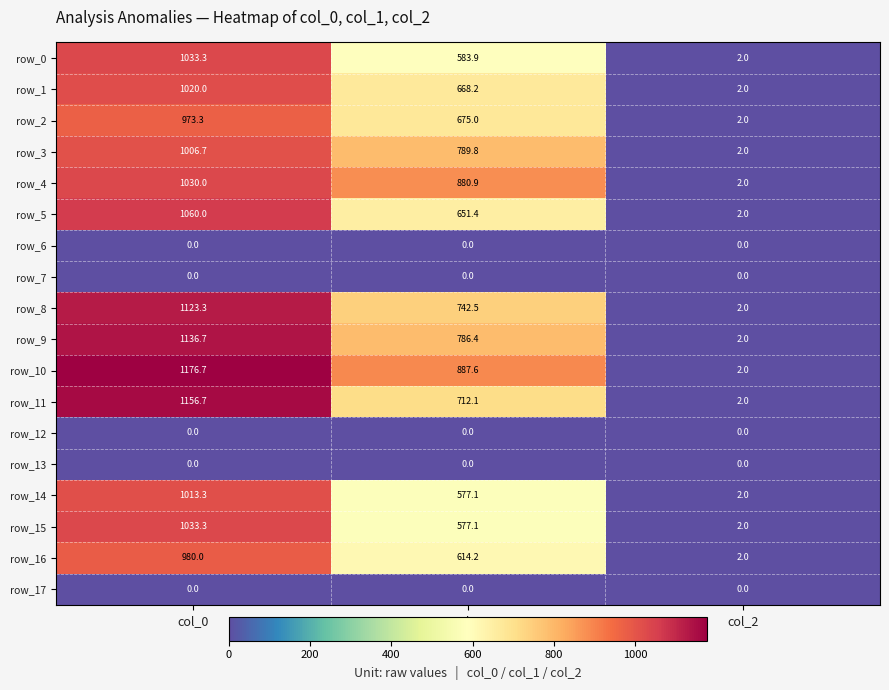

What is the difference between the row_0 values at col_2 and col_1?

581.9